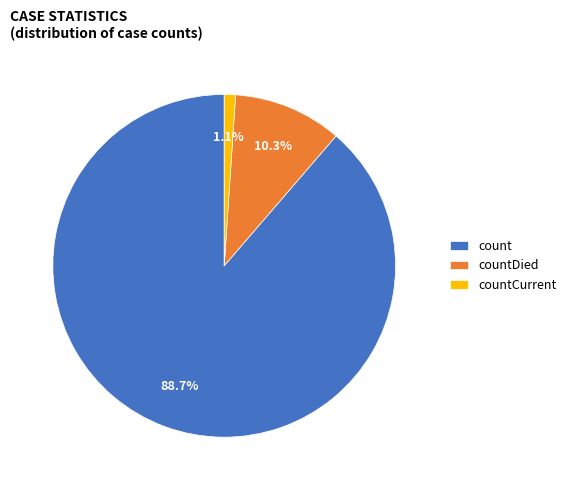

Is it true that countCurrent is 11% of the pie?

False